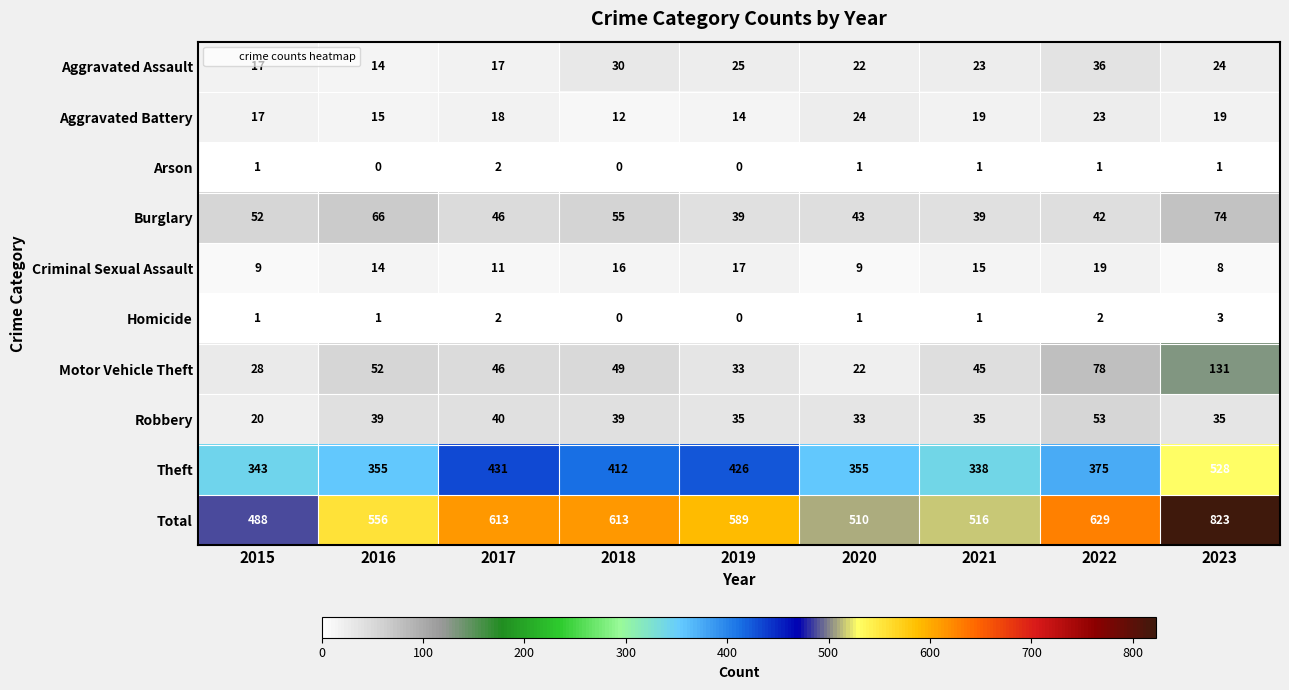

What value does the Theft series have at 2020?

355